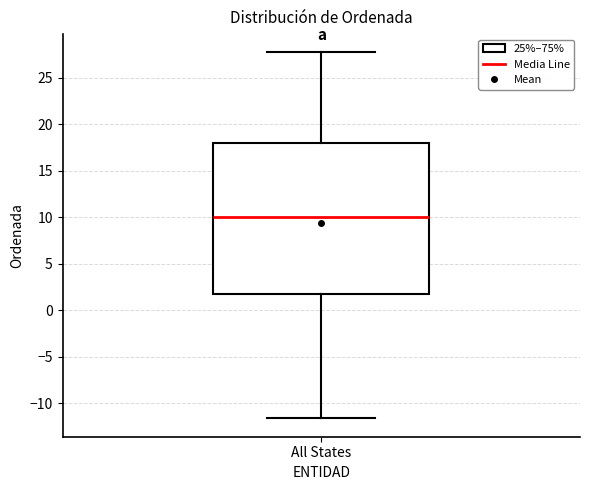

Transcribe this box plot: give where the median line is, the range the box spans, and where the two whiskers end, as read against the y-axis. The values are not printed on the chart, so give them approximately, as read against the axis.

median 10.0, box 1.5 to 18.0, whiskers -11.5 to 27.5